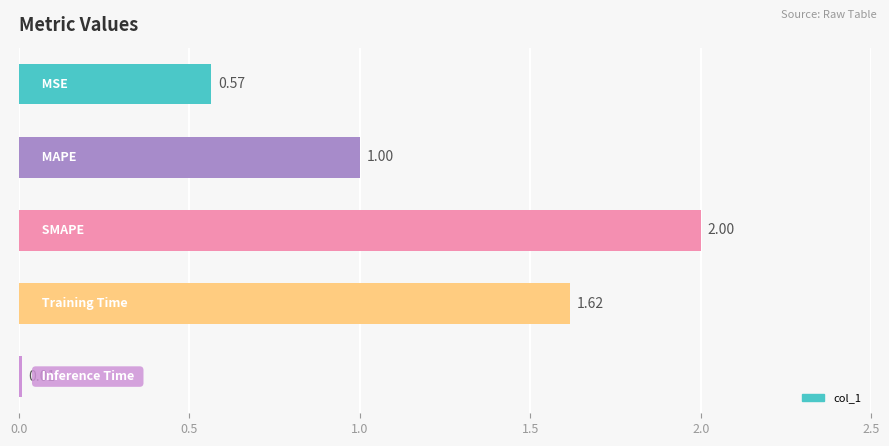

How many values exceed 1?

3